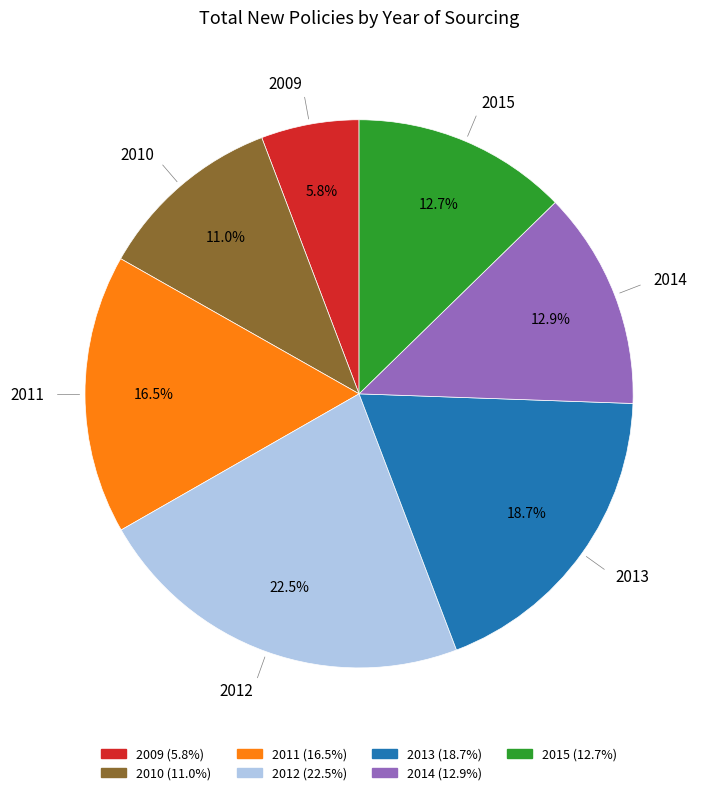

To the nearest percent, what percentage of the pie is 2014?

13%